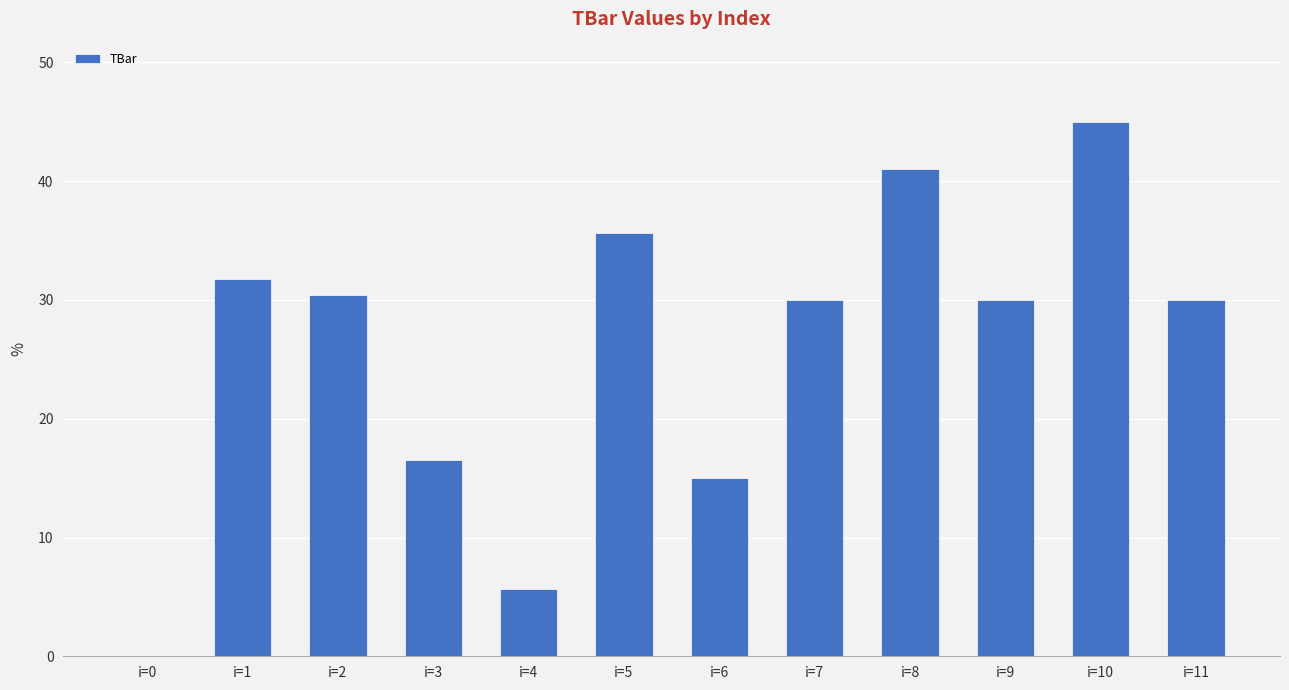

Where is the data nearest to the value 22?

i=3